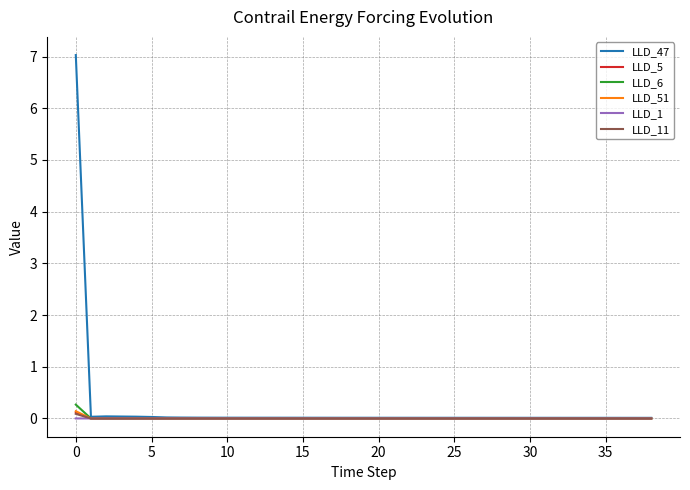

Which series has the widest spread of values?

LLD_47